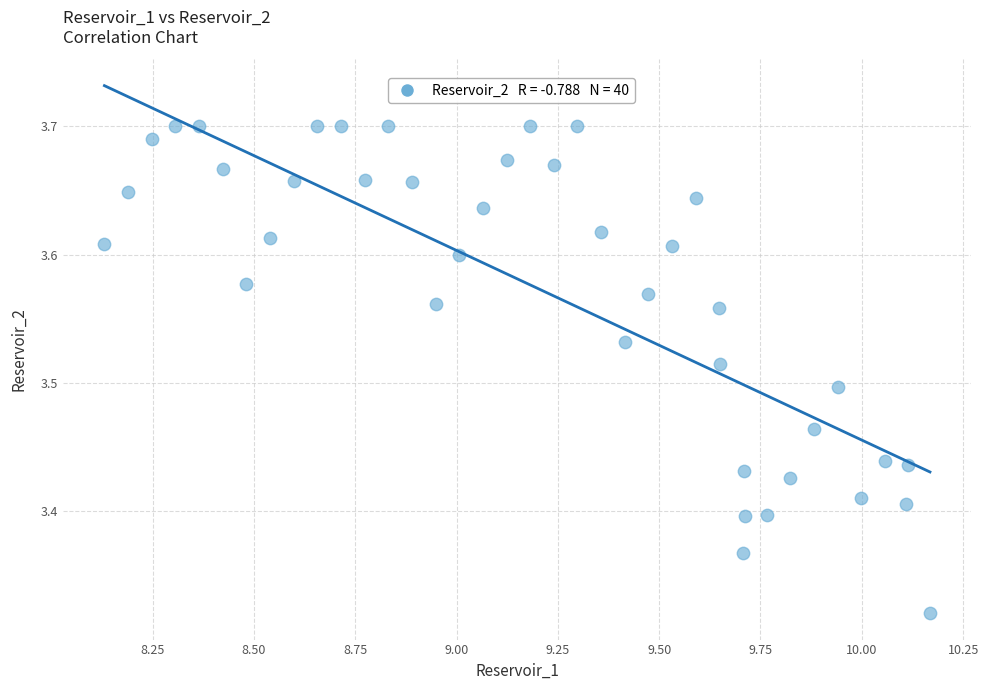

What is the range of Y values (max minus min)?

0.4